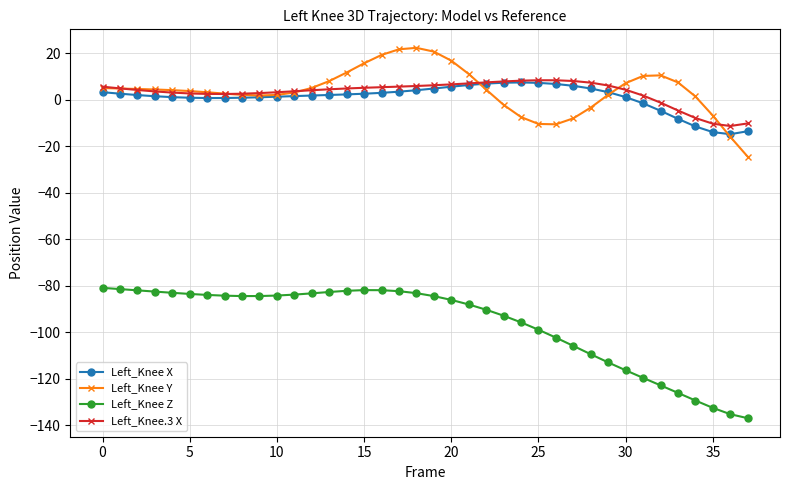

True or false: Left_Knee Y has more than 0 points higher than both neighbors.

True